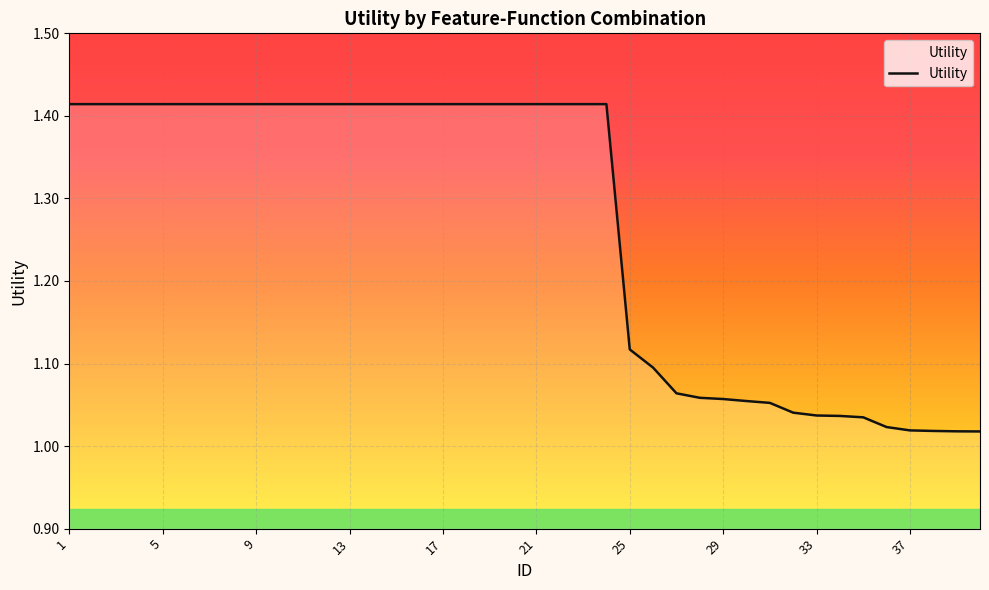

What is the difference between the maximum and minimum values?

0.4